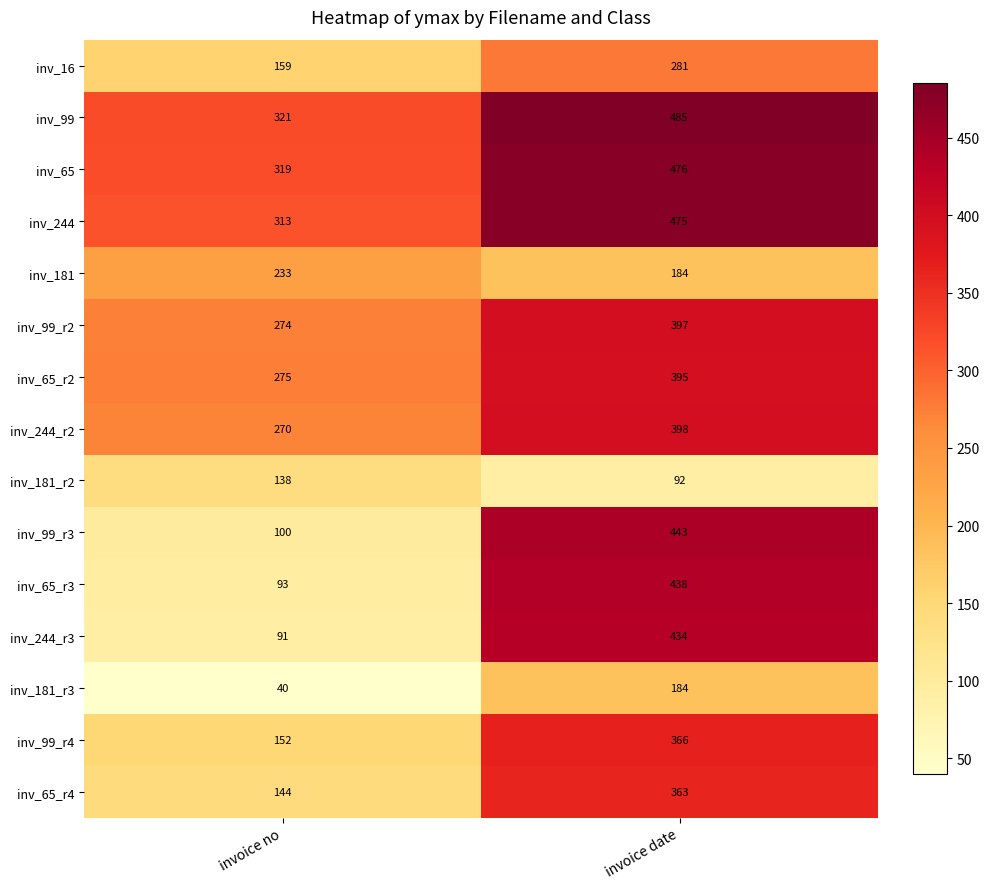

Rank the series at invoice no from highest to lowest value.

inv_99, inv_65, inv_244, inv_65_r2, inv_99_r2, inv_244_r2, inv_181, inv_16, inv_99_r4, inv_65_r4, inv_181_r2, inv_99_r3, inv_65_r3, inv_244_r3, inv_181_r3